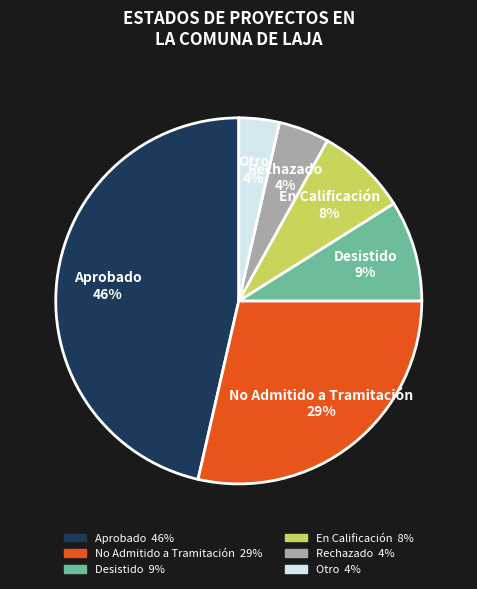

How many segments does this pie chart have?

6